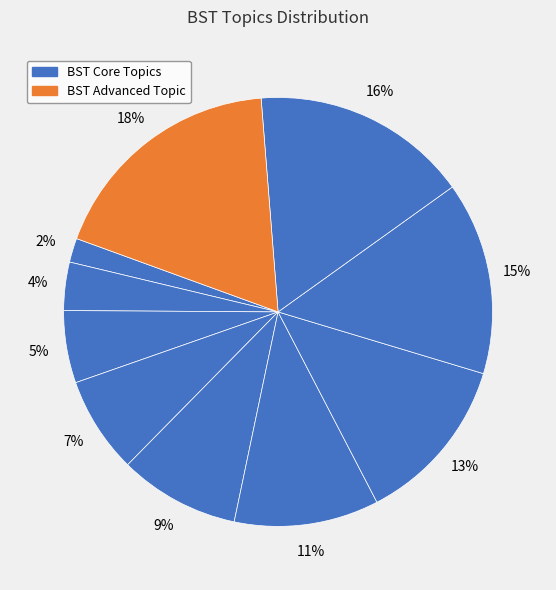

Count the number of slices in the pie.

10